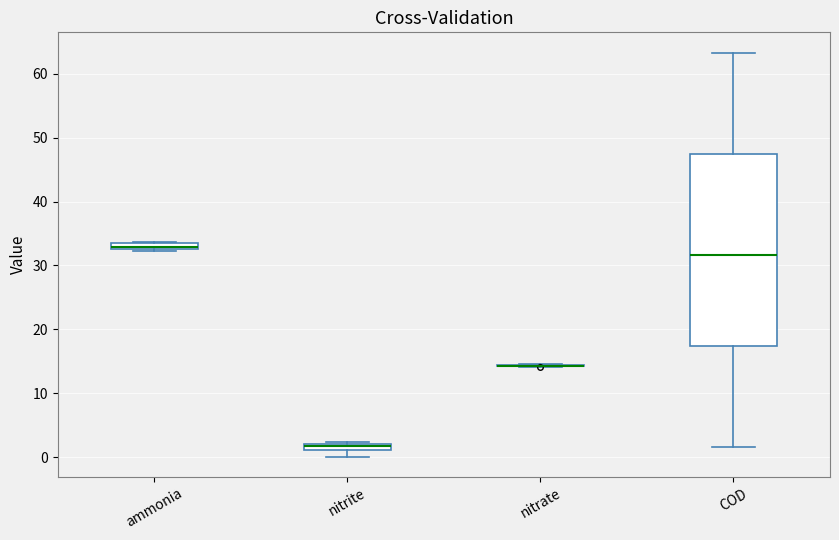

Which box is the tallest, from its lower edge to its upper edge?

COD